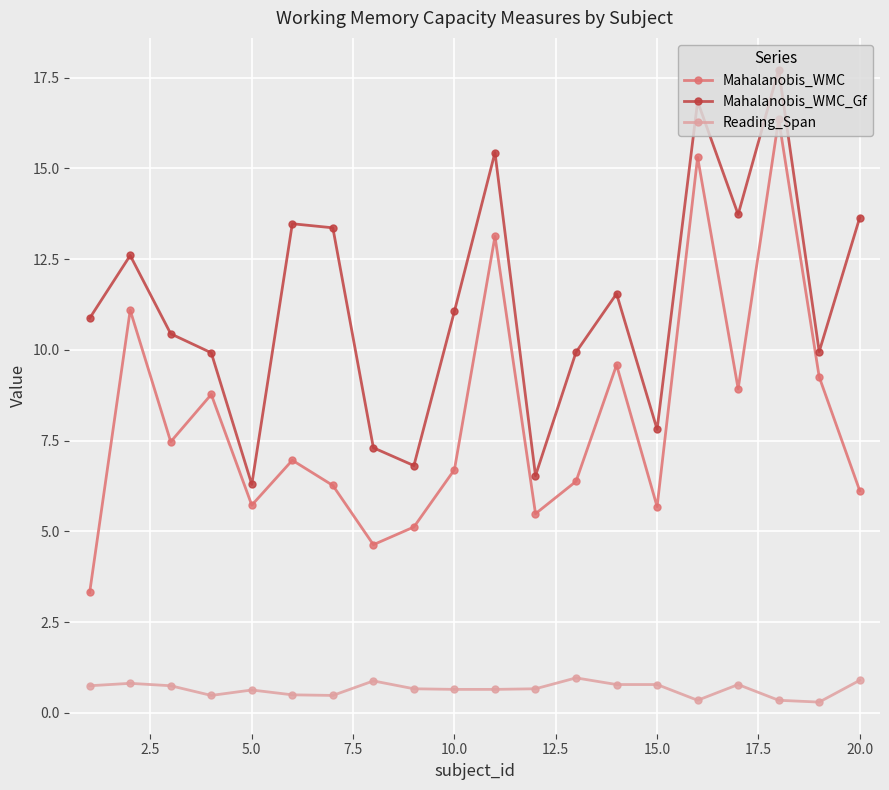

In Mahalanobis_WMC_Gf, how many points are lower than both neighbors (excluding endpoints)?

6